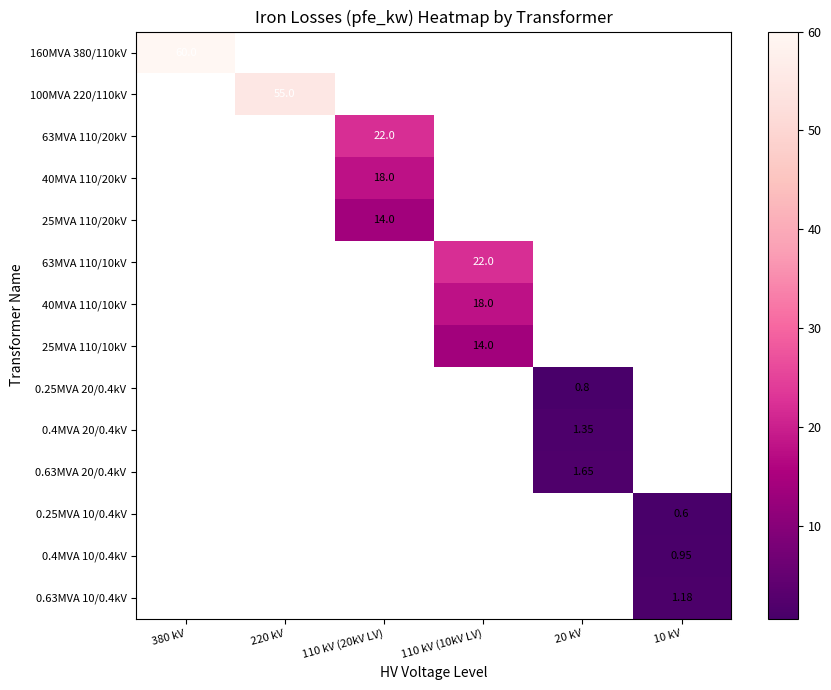

At how many categories does at least one series exceed 11?

4